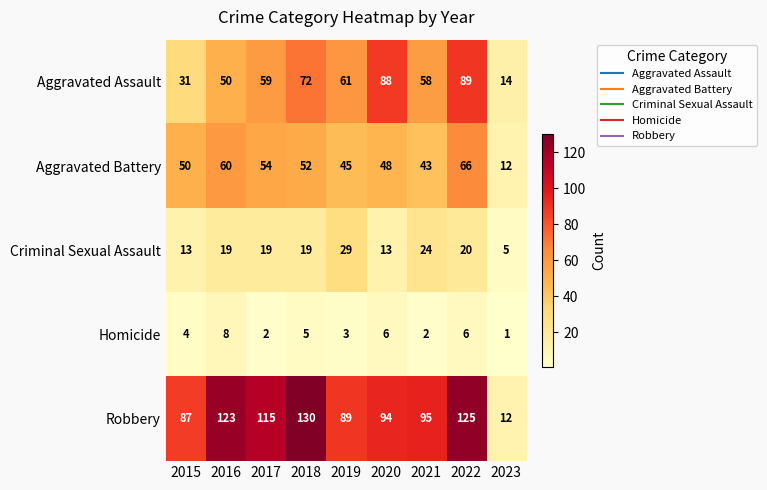

Which label corresponds to the largest value in the chart?

2018